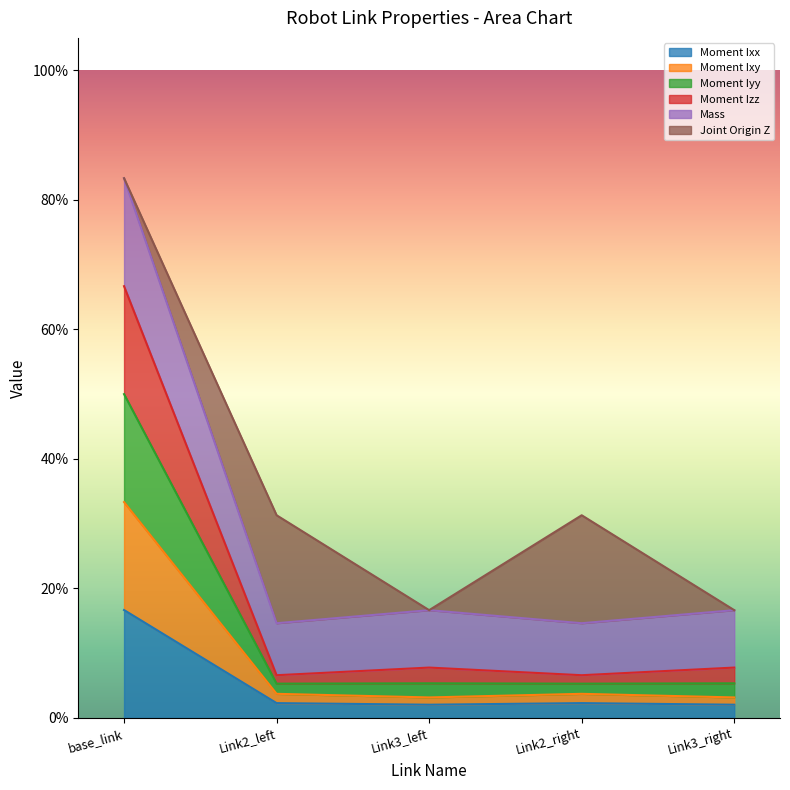

What is the value of the Moment Ixx point at the 1st from the left?

0.2